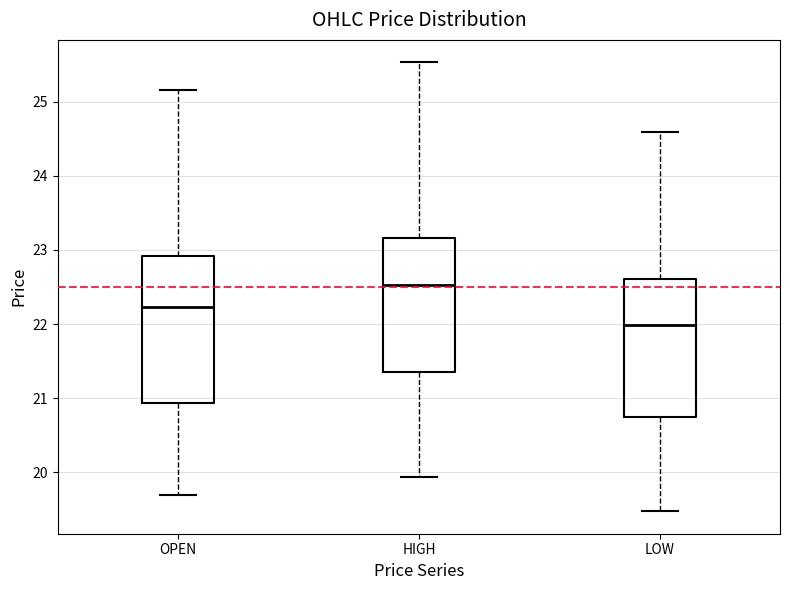

Which box is the tallest, from its lower edge to its upper edge?

OPEN